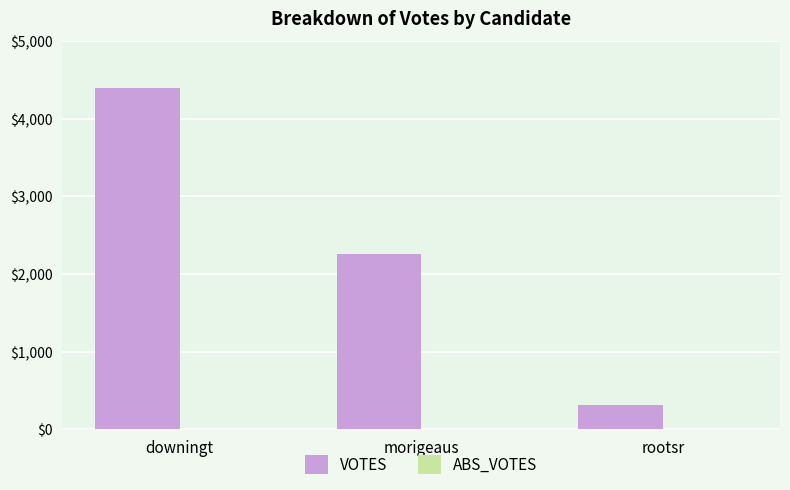

How many distinct data groups are displayed?

1